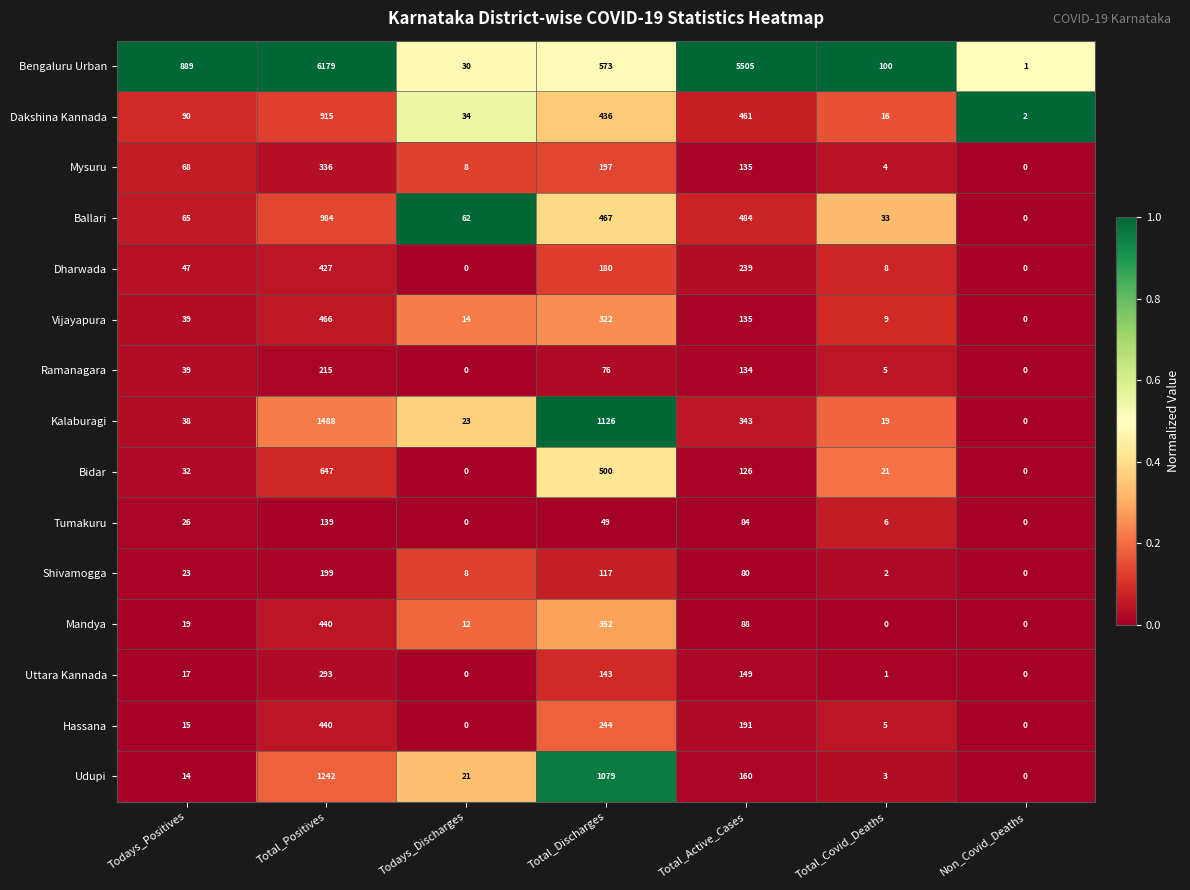

Between Todays_Discharges and Non_Covid_Deaths, which series saw the biggest shift?

Ballari